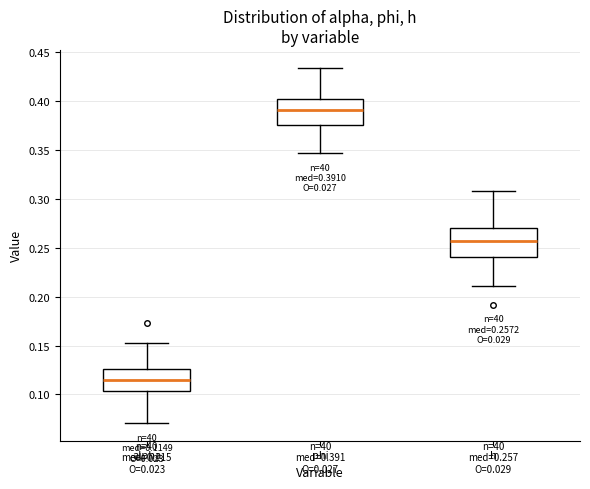

Which box's median line is the lowest?

alpha